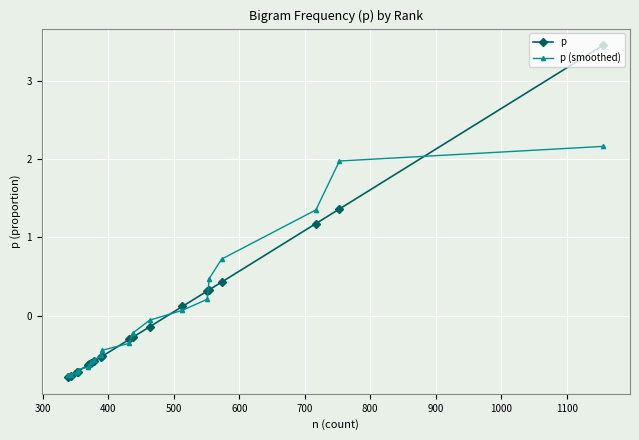

What are all the series names shown in the legend?

p, p (smoothed)